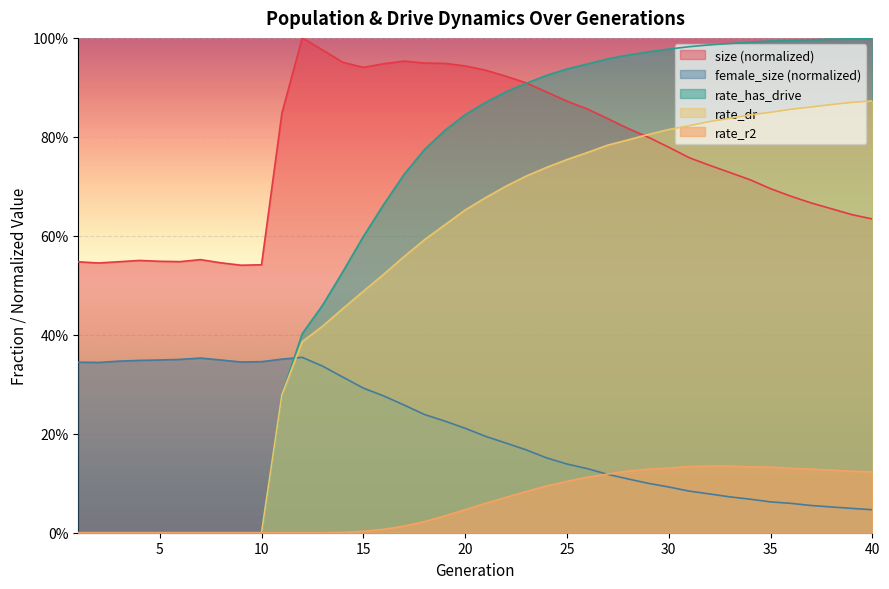

How many times do rate_dr and size cross each other?

1